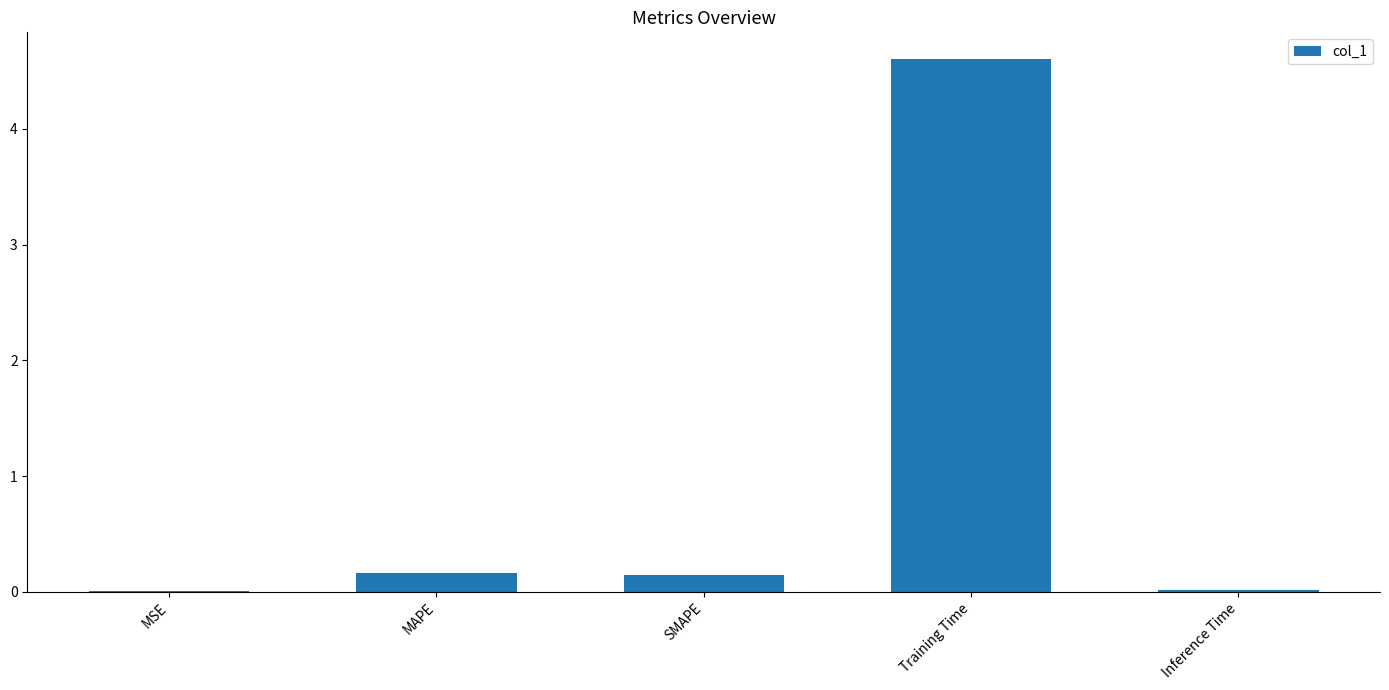

Read the value at MAPE.

0.2